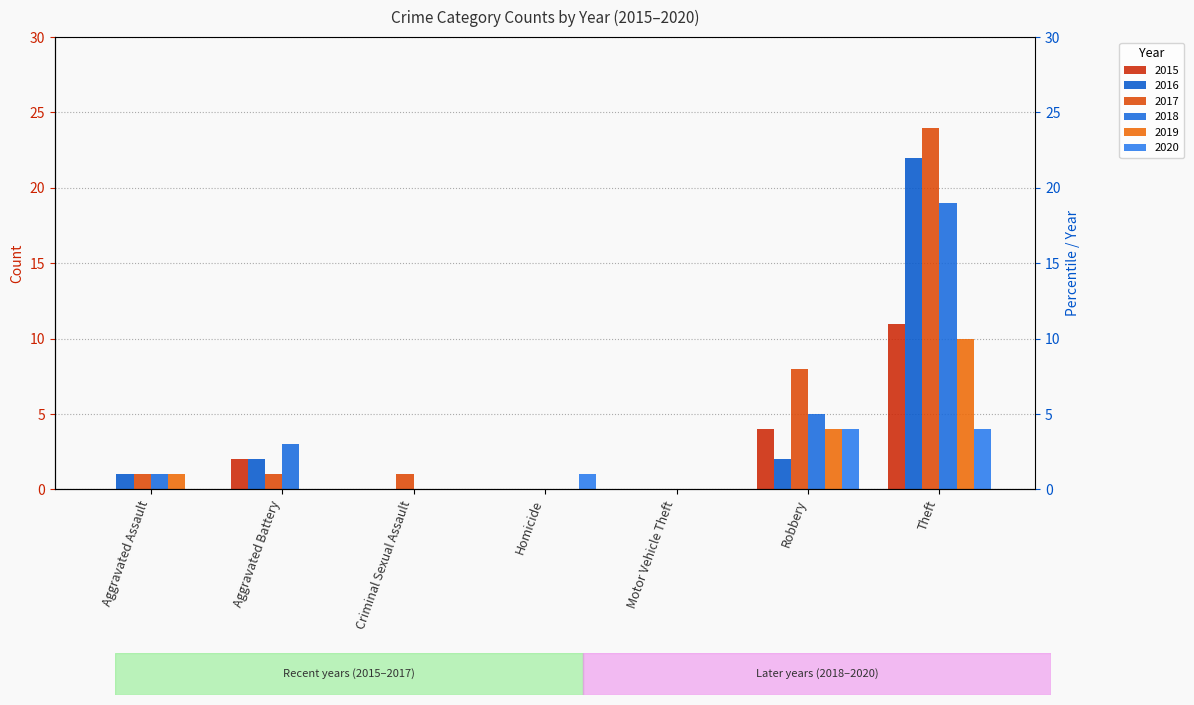

What are all the series names shown in the legend?

2015, 2016, 2017, 2018, 2019, 2020